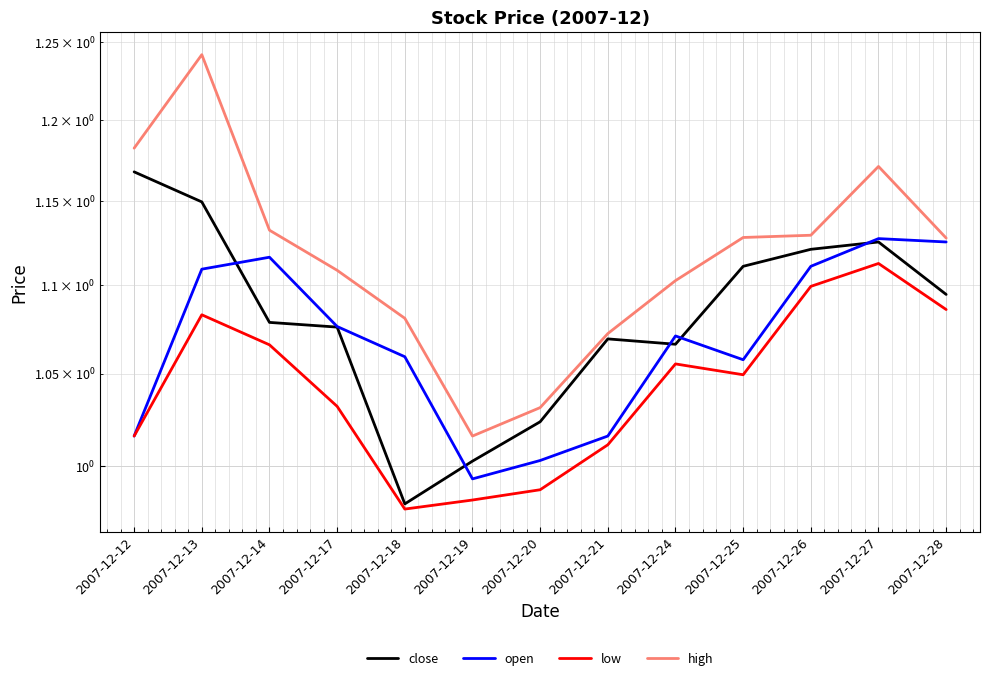

How many data points in open are less than 1?

1